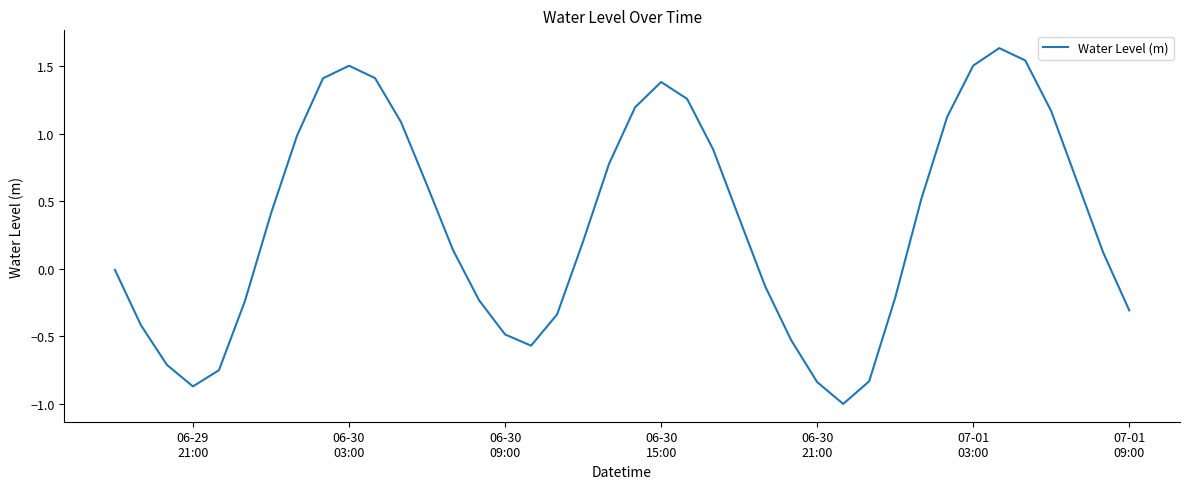

What is the smallest value displayed?

-1.0